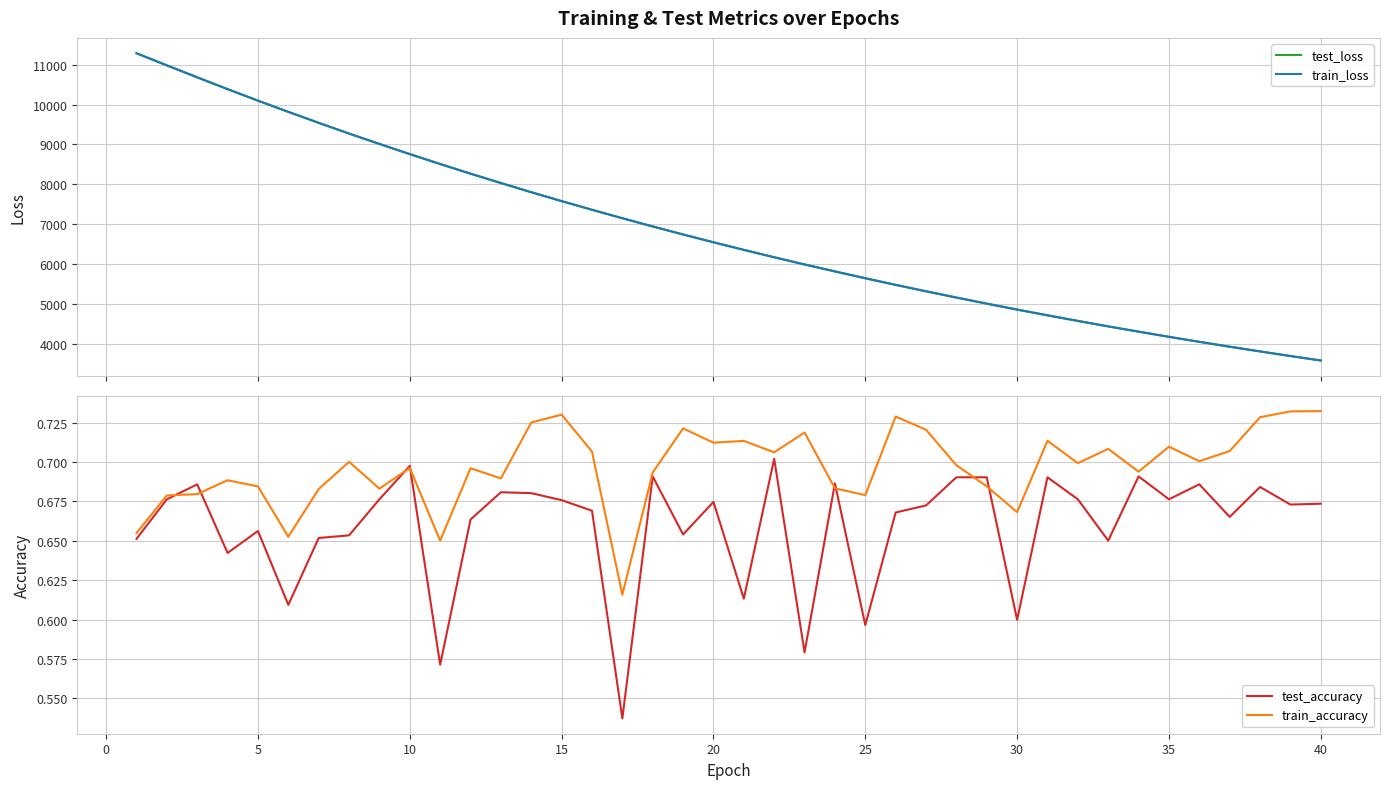

What is the difference between the maximum and minimum values in the train_loss series?

7712.2